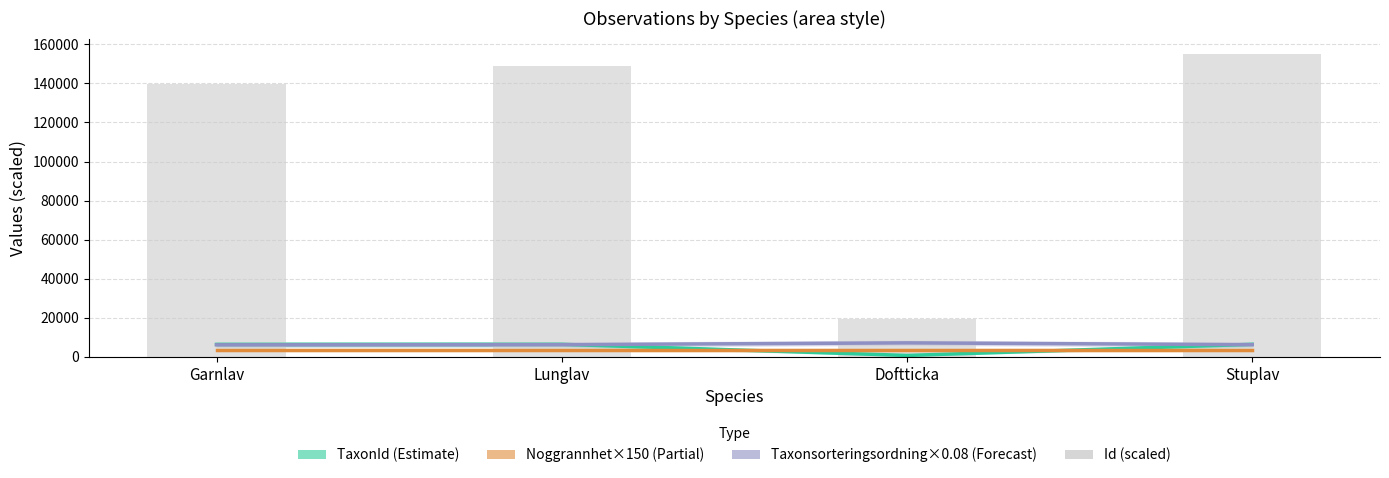

At which label does TaxonId (Estimate) first exceed 6458?

Stuplav